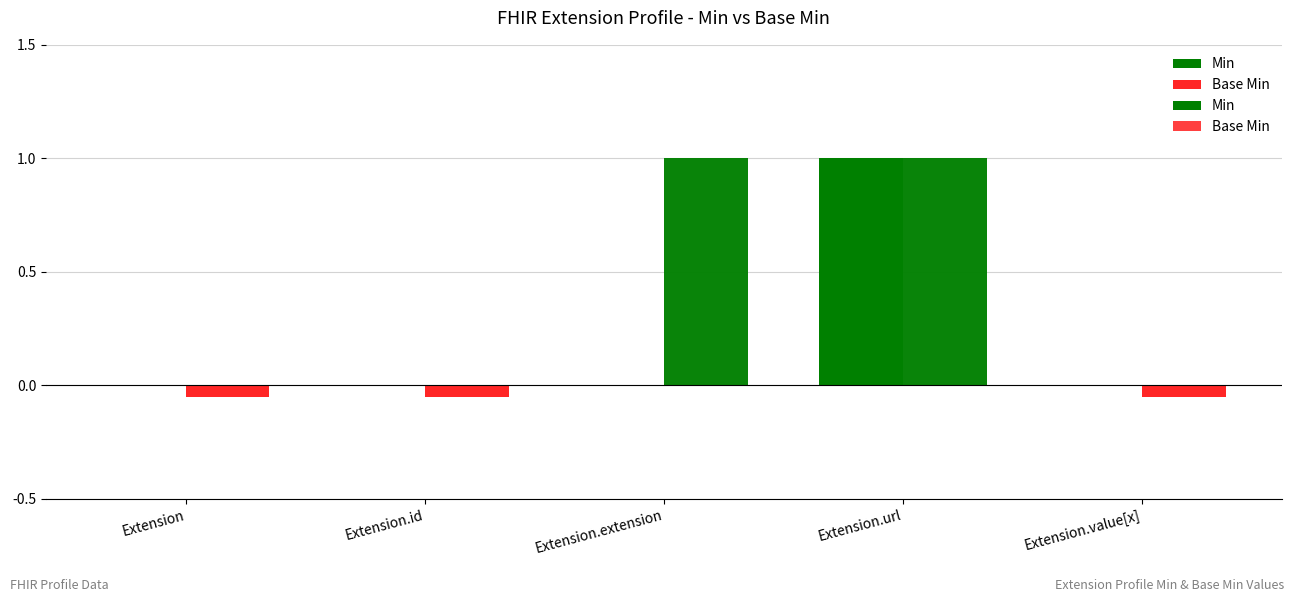

Count the number of data series in this chart.

2